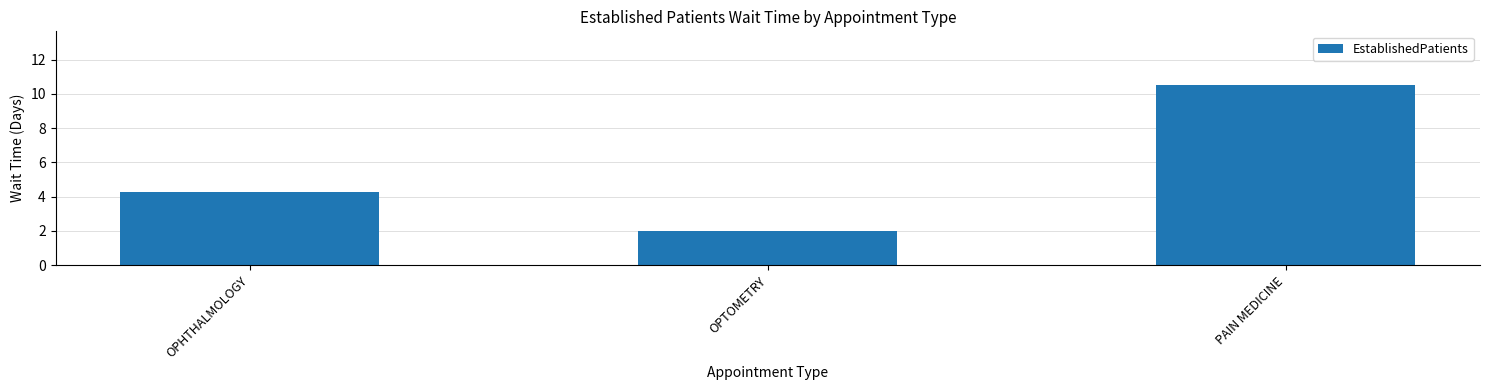

Rank the categories by value from lowest to highest.

OPTOMETRY, OPHTHALMOLOGY, PAIN MEDICINE